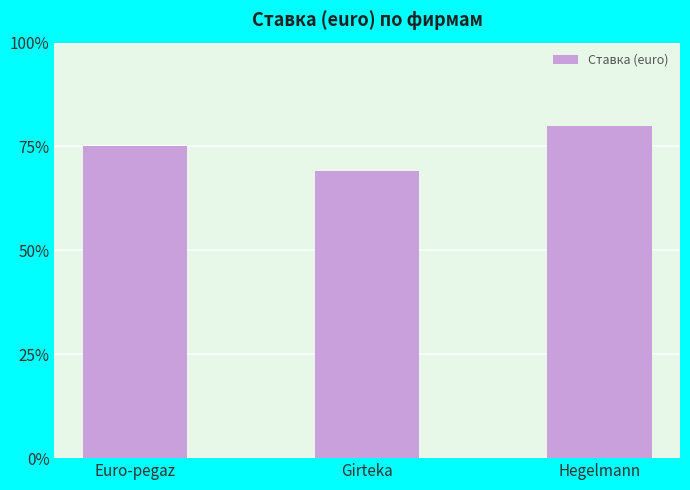

At which label is the value closest to 74?

Euro-pegaz